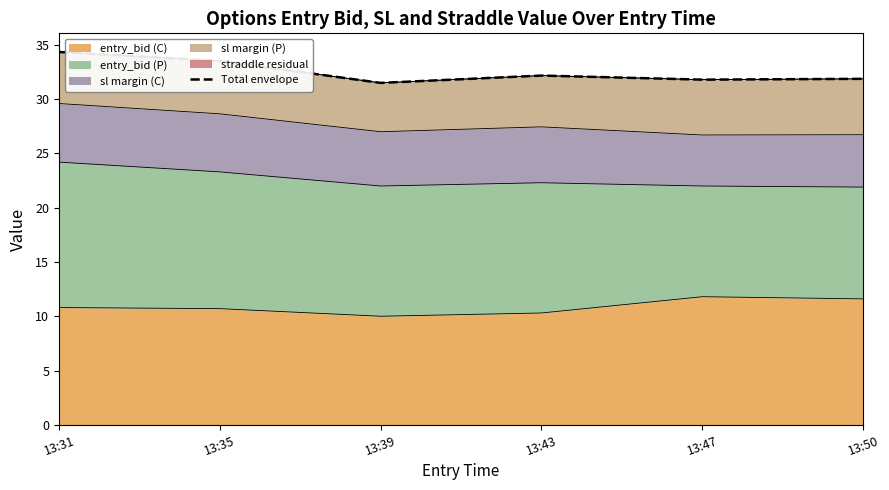

What is the difference between the values at 13:35 and 13:47?

1.7